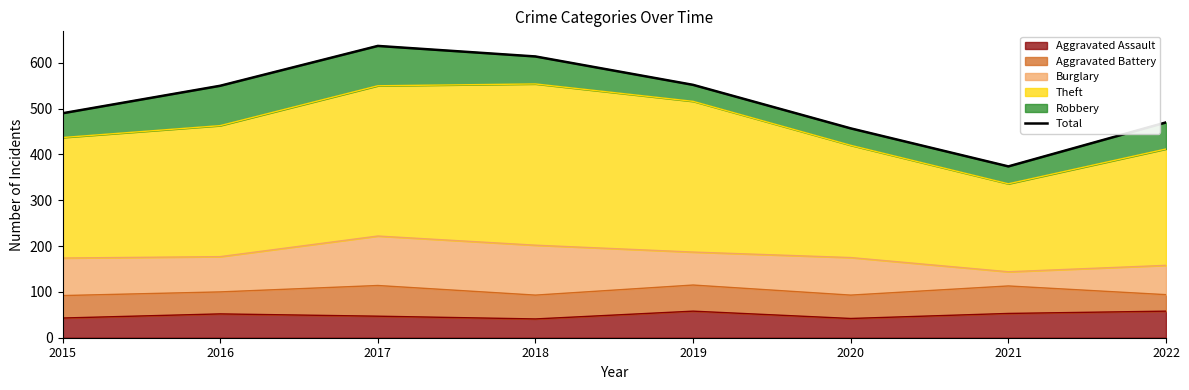

What is the difference between the second highest and minimum values?

240